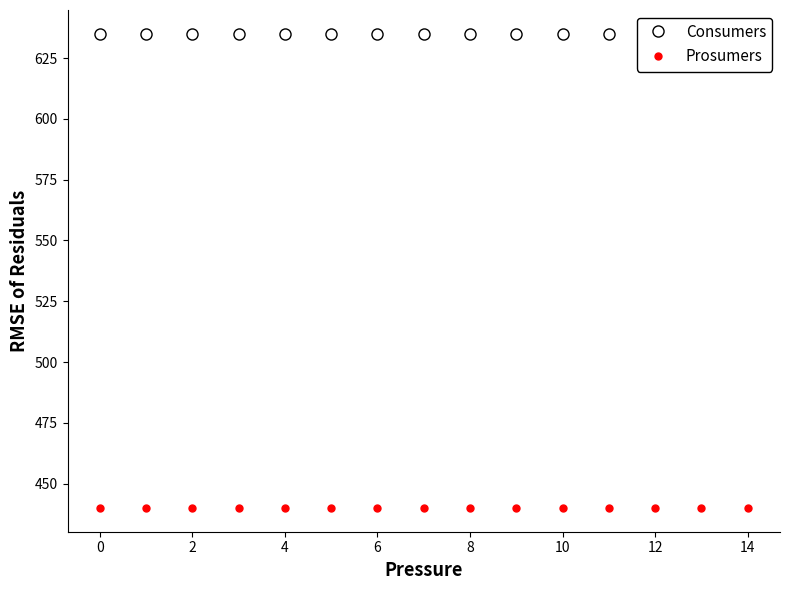

Count the number of categories in the chart.

15